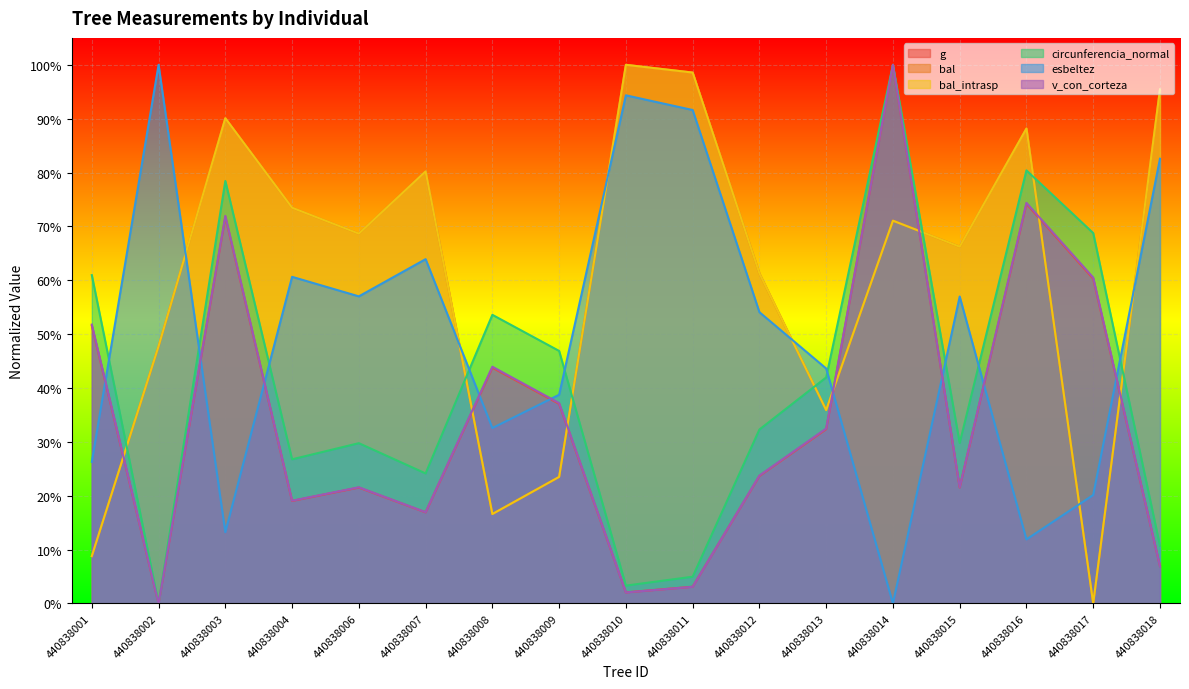

Reading left to right, transcribe all the data shown in this chart.

g: 440838001=0.5	440838002=0.0	440838003=0.7	440838004=0.2	440838006=0.2	440838007=0.2	440838008=0.4	440838009=0.4	440838010=0.0	440838011=0.0	440838012=0.2	440838013=0.3	440838014=1.0	440838015=0.2	440838016=0.7	440838017=0.6	440838018=0.1
bal: 440838001=0.1	440838002=0.5	440838003=0.9	440838004=0.7	440838006=0.7	440838007=0.8	440838008=0.2	440838009=0.2	440838010=1.0	440838011=1.0	440838012=0.6	440838013=0.4	440838014=0.7	440838015=0.7	440838016=0.9	440838017=0.0	440838018=1.0
bal_intrasp: 440838001=0.1	440838002=0.5	440838003=0.9	440838004=0.7	440838006=0.7	440838007=0.8	440838008=0.2	440838009=0.2	440838010=1.0	440838011=1.0	440838012=0.6	440838013=0.4	440838014=0.7	440838015=0.7	440838016=0.9	440838017=0.0	440838018=1.0
circunferencia_normal: 440838001=0.6	440838002=0.0	440838003=0.8	440838004=0.3	440838006=0.3	440838007=0.2	440838008=0.5	440838009=0.5	440838010=0.0	440838011=0.0	440838012=0.3	440838013=0.4	440838014=1.0	440838015=0.3	440838016=0.8	440838017=0.7	440838018=0.1
esbeltez: 440838001=0.3	440838002=1.0	440838003=0.1	440838004=0.6	440838006=0.6	440838007=0.6	440838008=0.3	440838009=0.4	440838010=0.9	440838011=0.9	440838012=0.5	440838013=0.4	440838014=0.0	440838015=0.6	440838016=0.1	440838017=0.2	440838018=0.8
v_con_corteza: 440838001=0.5	440838002=0.0	440838003=0.7	440838004=0.2	440838006=0.2	440838007=0.2	440838008=0.4	440838009=0.4	440838010=0.0	440838011=0.0	440838012=0.2	440838013=0.3	440838014=1.0	440838015=0.2	440838016=0.7	440838017=0.6	440838018=0.1